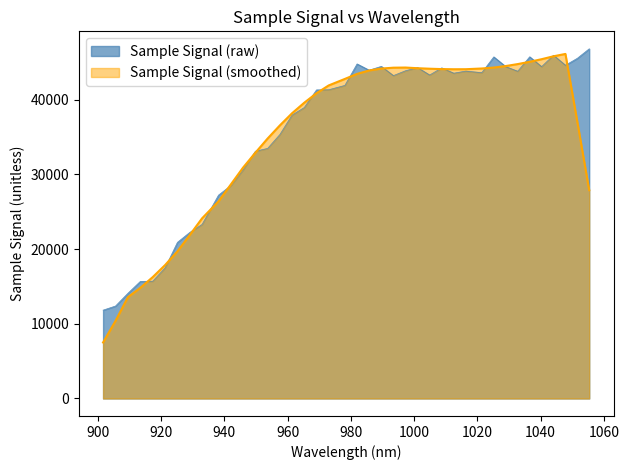

What is the smallest value displayed?

7501.2